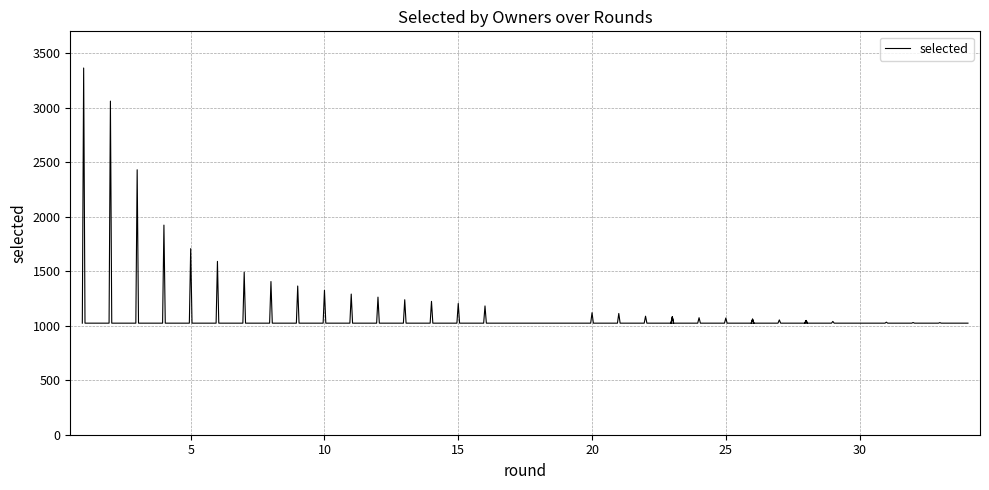

The chart shows a value of 689 at 31. True or false?

False